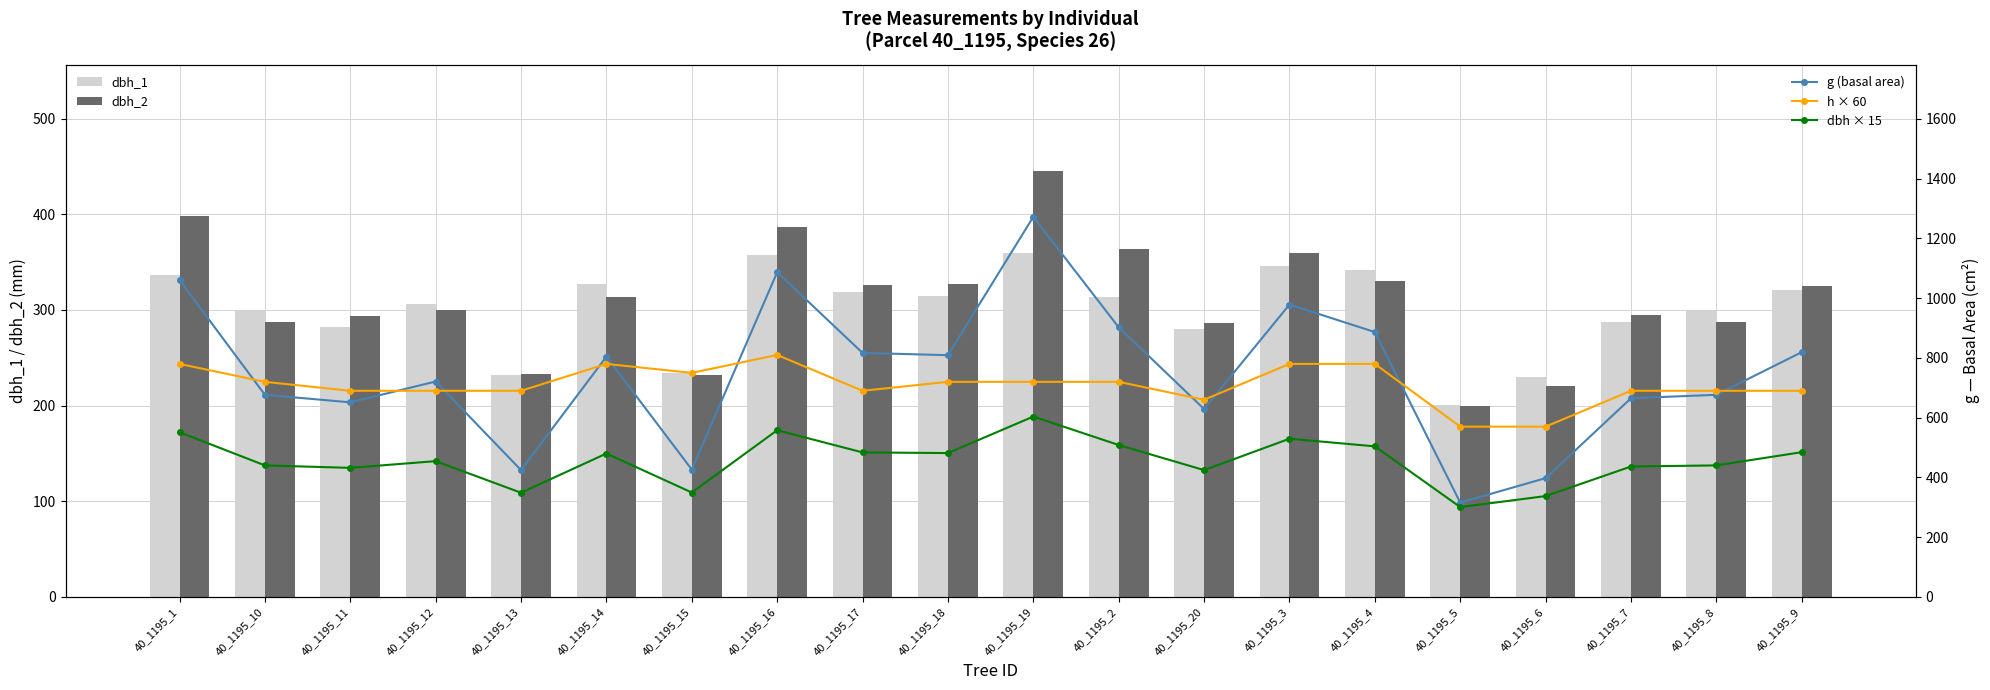

What is the smallest value displayed?

200.0